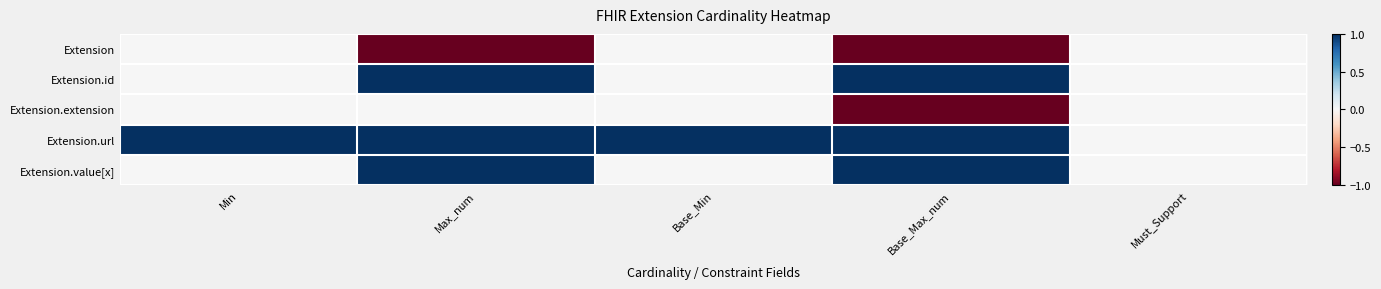

Count the number of categories in the chart.

5